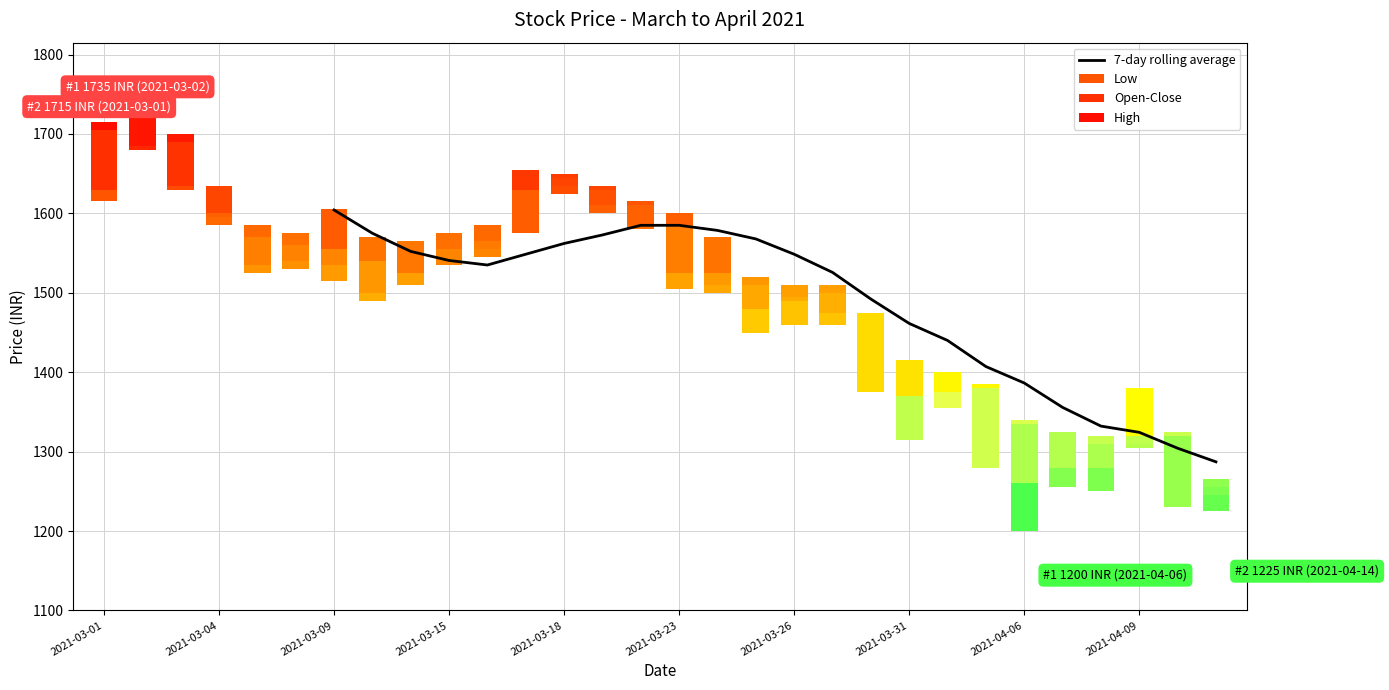

The chart shows a value of 337.4 at 17. True or false?

False